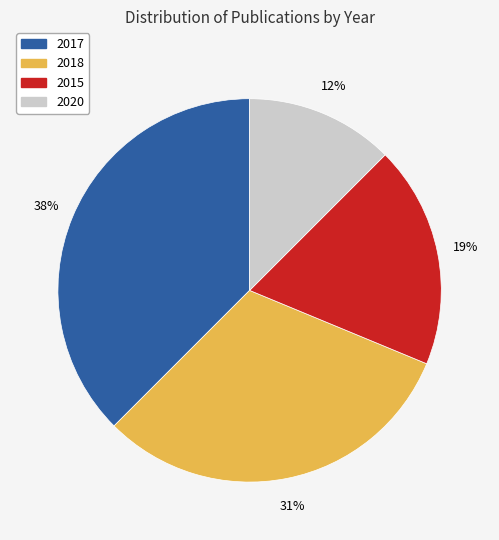

Does 2015 represent more than half of the total?

No